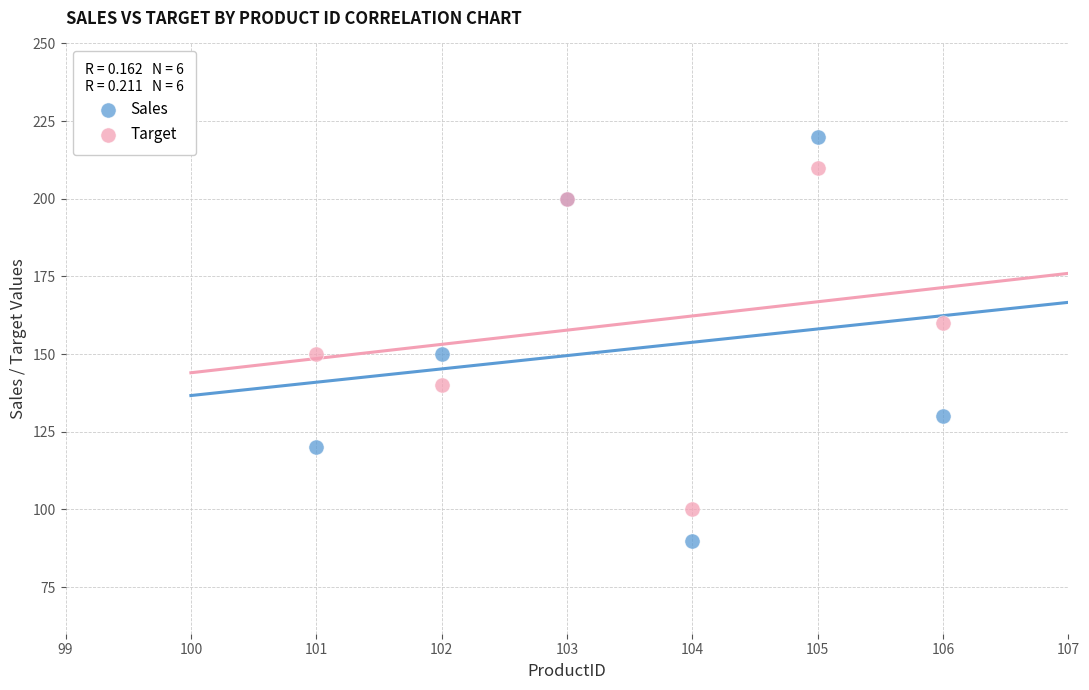

Which series reaches the minimum Y coordinate?

Sales